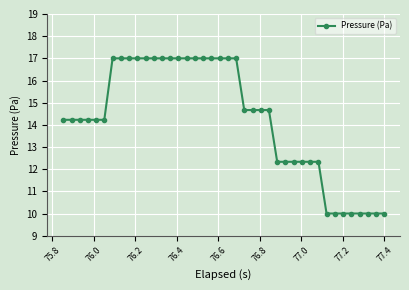

What is the maximum value shown in the chart?

17.0